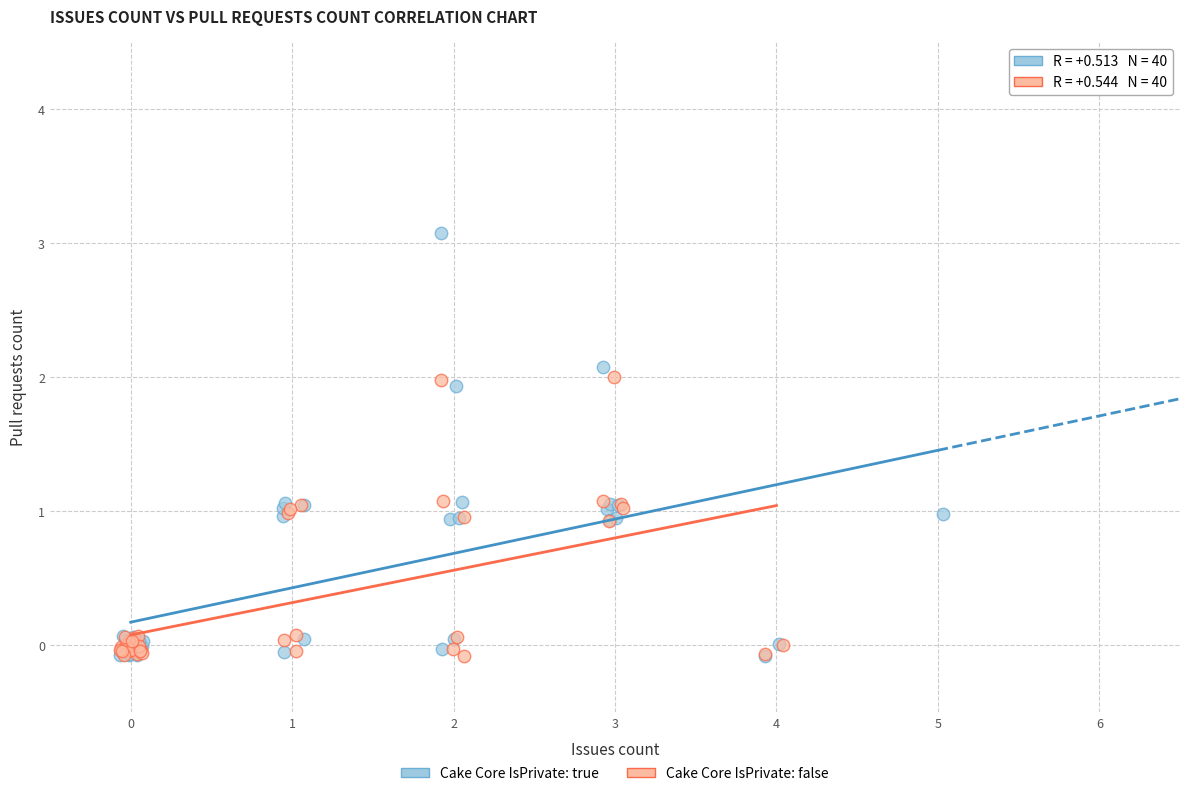

Which series has the widest spread of Y values?

Cake Core IsPrivate: true